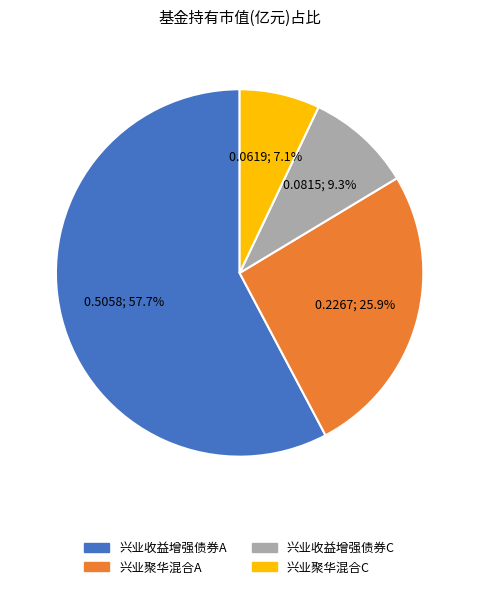

Is the sum of 兴业收益增强债券A and 兴业收益增强债券C greater than half?

Yes